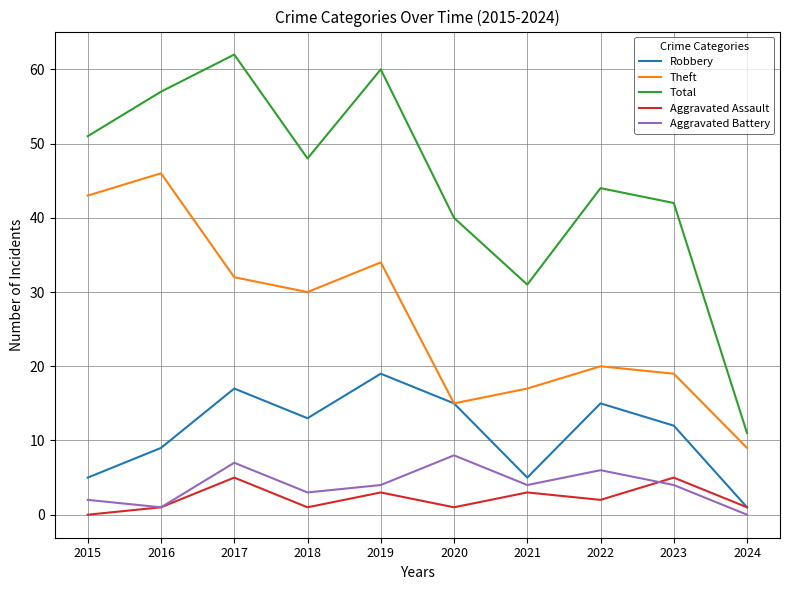

Reading left to right, extract all data points from this chart.

Robbery: 5	9	17	13	19	15	5	15	12	1
Theft: 43	46	32	30	34	15	17	20	19	9
Total: 51	57	62	48	60	40	31	44	42	11
Aggravated Assault: 0	1	5	1	3	1	3	2	5	1
Aggravated Battery: 2	1	7	3	4	8	4	6	4	0